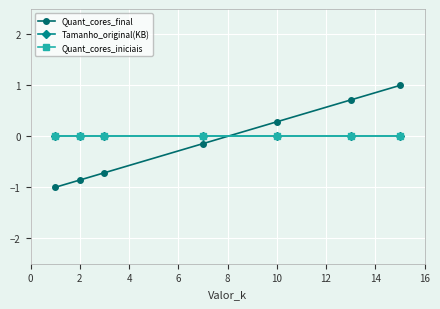

Which series has the largest range (max minus min)?

Quant_cores_final